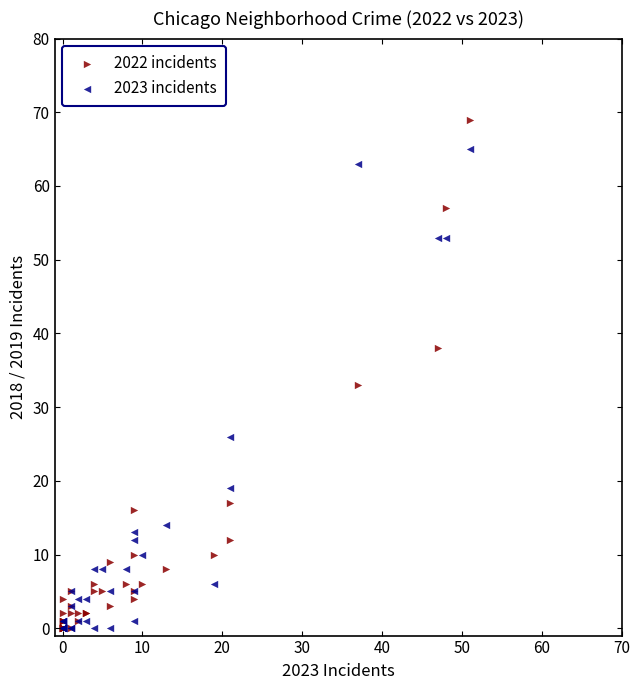

In the 2022 incidents series, what Y value is closest to 34?

33